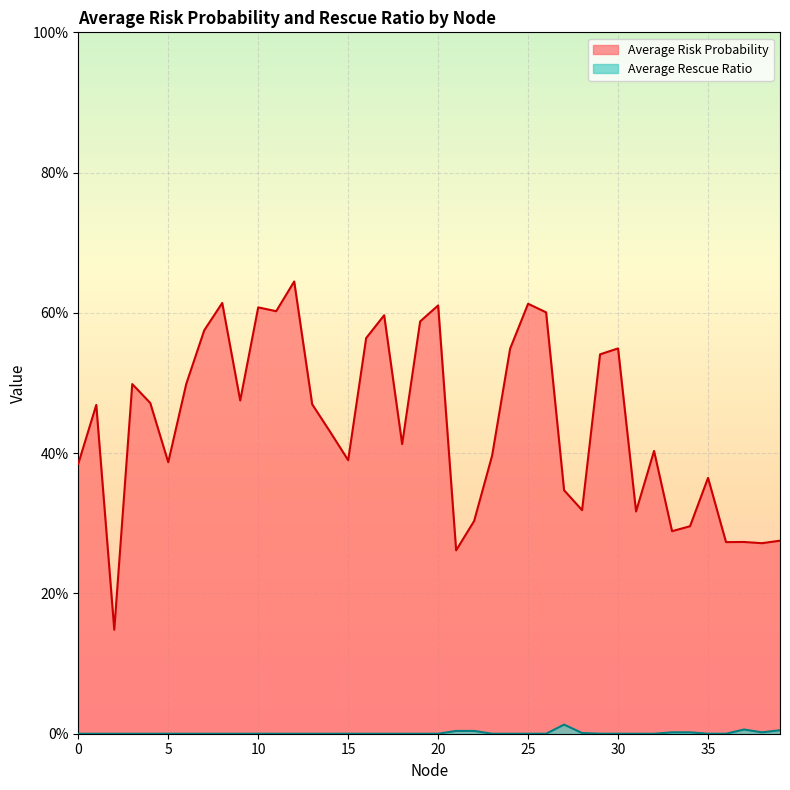

True or false: Average Risk Probability and Average Rescue Ratio intersect in this chart.

False